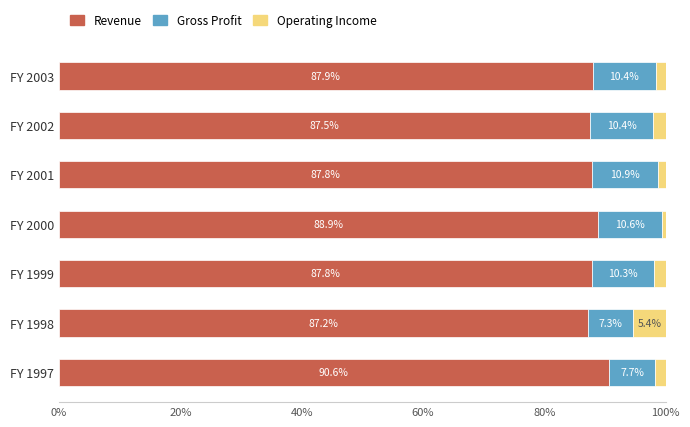

What is the total value across all series at FY 1997?

100.0